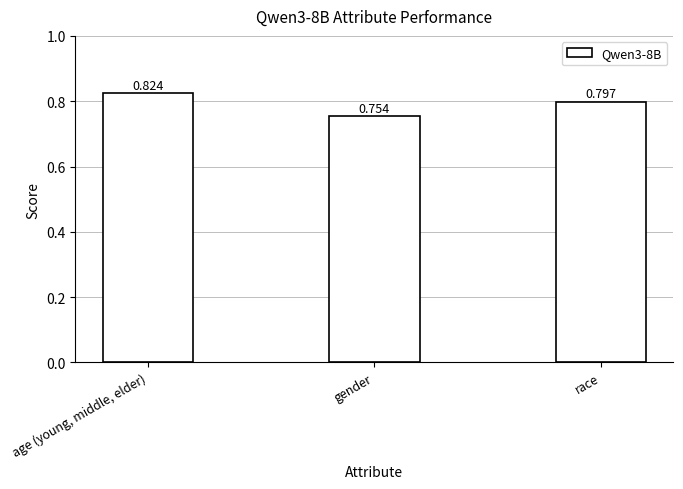

At which category does the chart reach its peak across all series?

age (young, middle, elder)